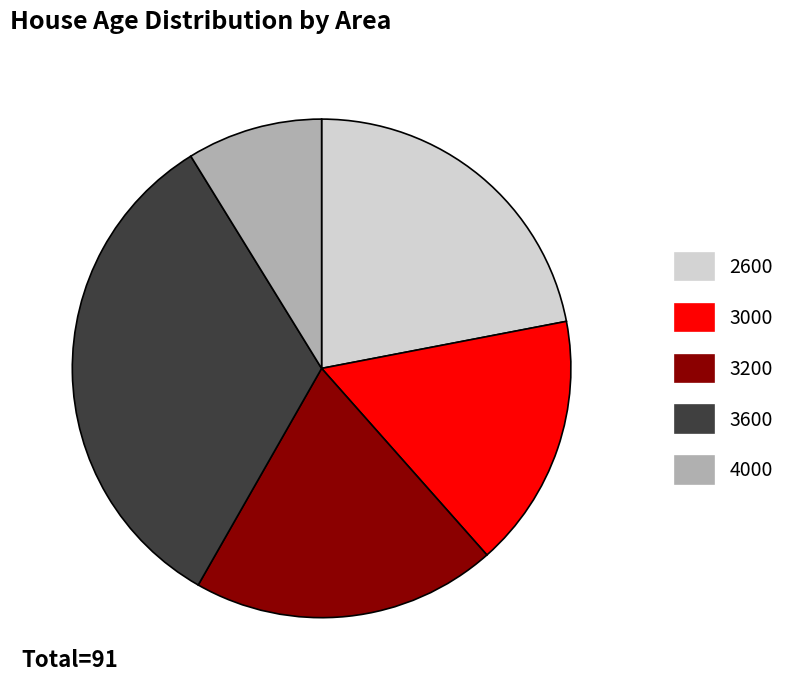

Which has a higher value, 3600 or 3200?

3600